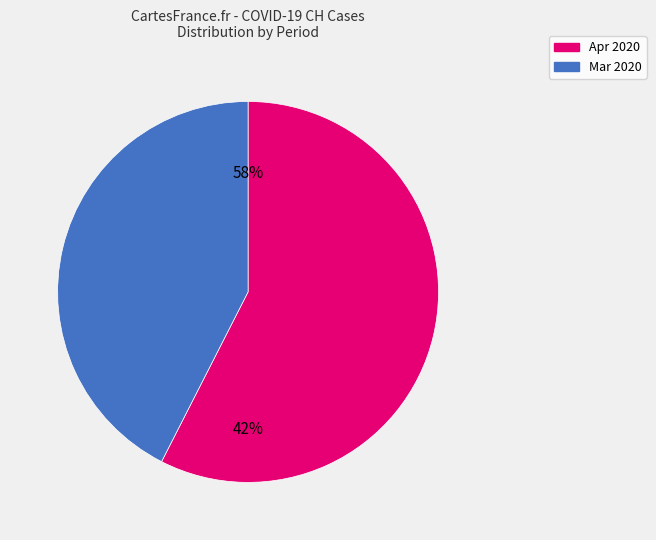

Does 2020-03-31 account for over 50% of the chart?

No